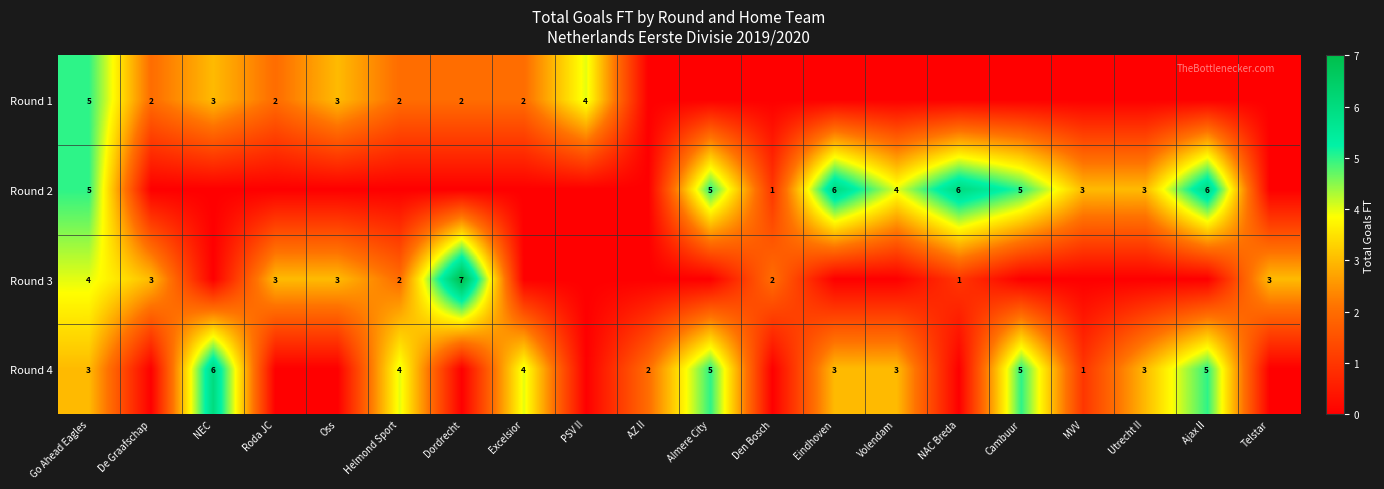

Which label corresponds to the smallest value in the chart?

AZ II